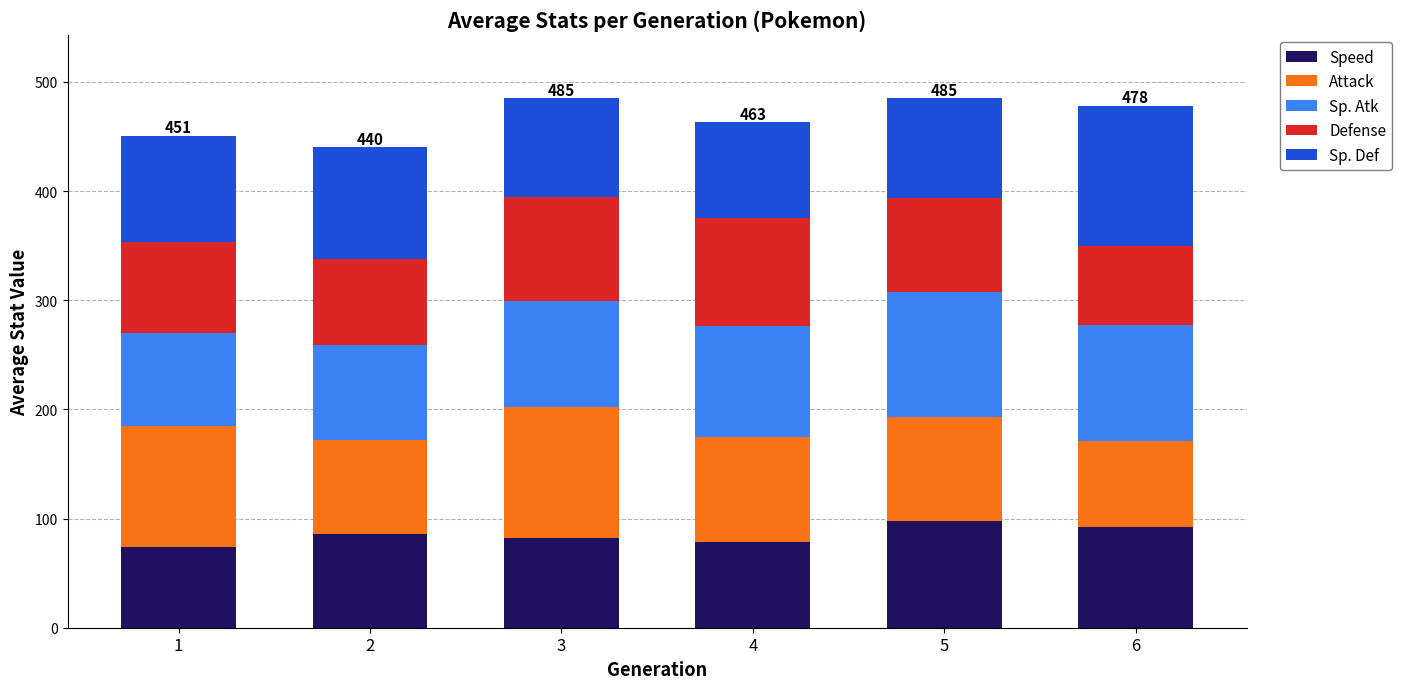

Reading left to right, transcribe the values for Speed.

1=74.3	2=86.2	3=82.2	4=78.5	5=97.5	6=92.7